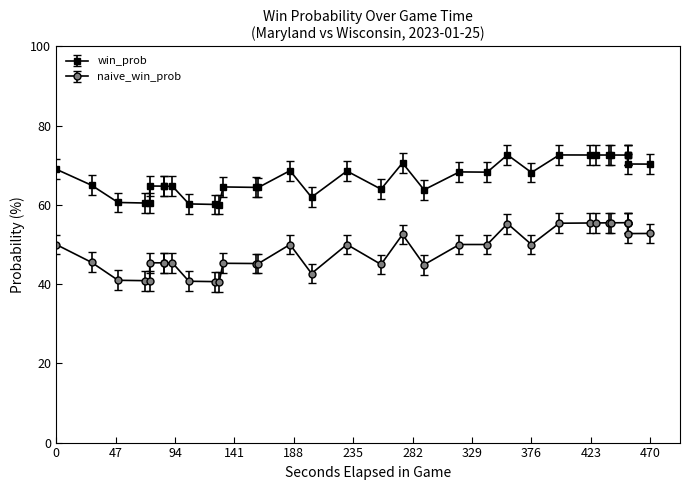

True or false: naive_win_prob and win_prob cross at least once.

False